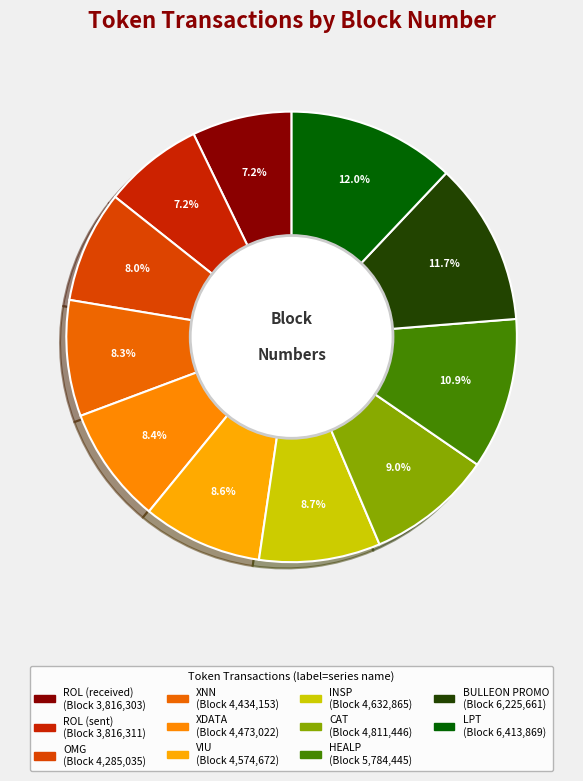

Is there any slice that represents more than half of the pie?

No